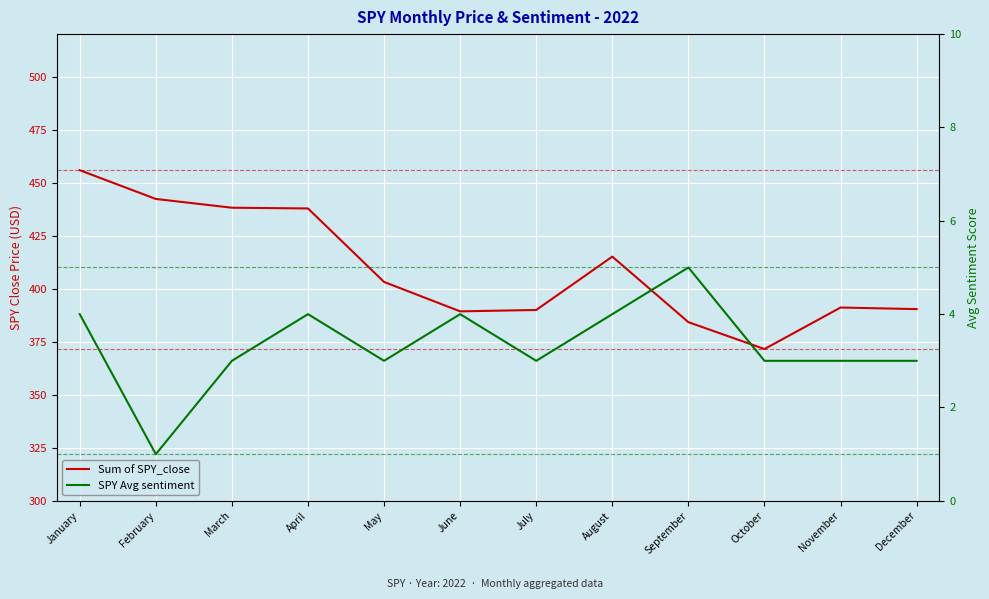

Rank the series by their maximum value, from lowest to highest.

SPY Avg sentiment, Sum of SPY_close